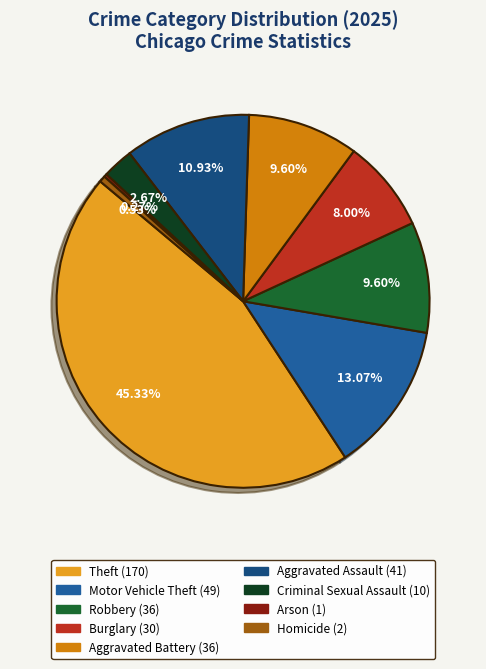

Between Robbery and Theft, which is larger?

Theft